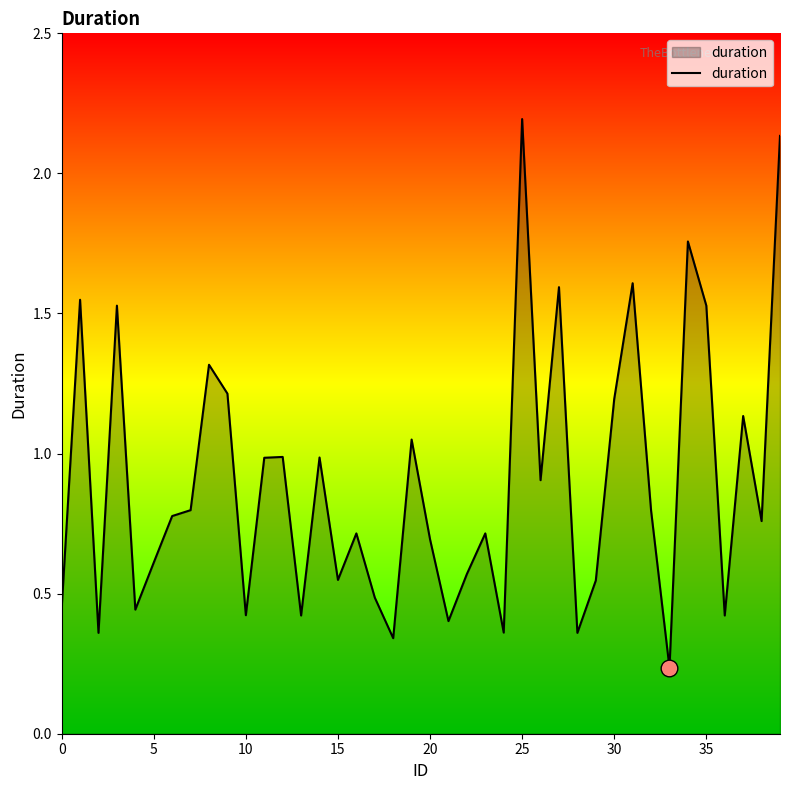

What is the difference between the maximum and minimum values?

2.0